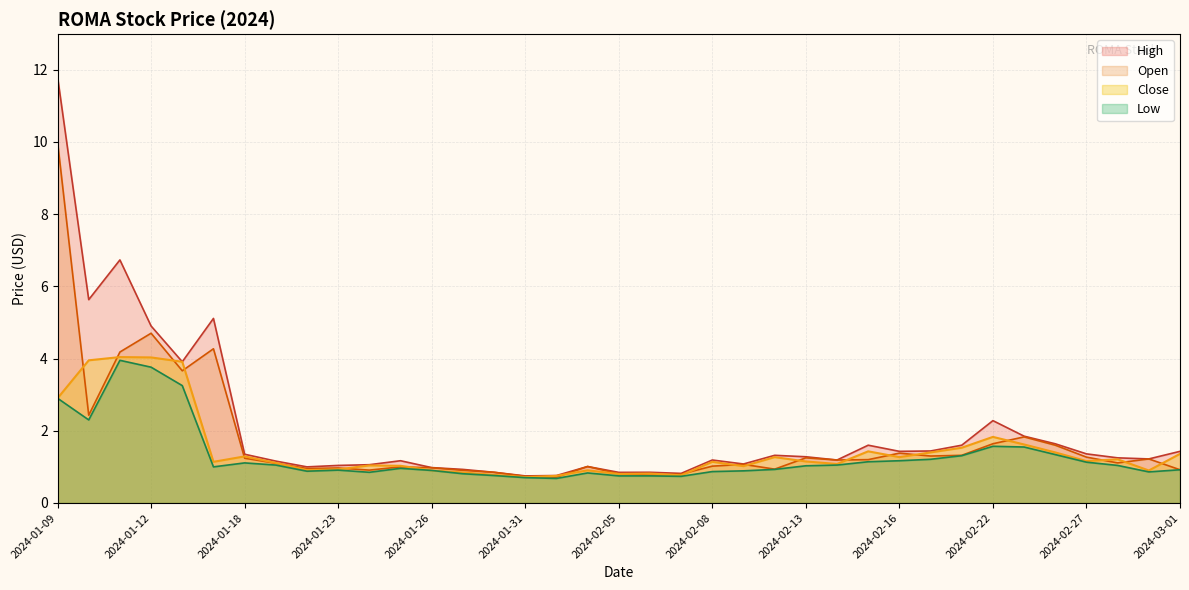

What is the difference between the Low values at 2024-01-29 and 2024-02-06?

0.1